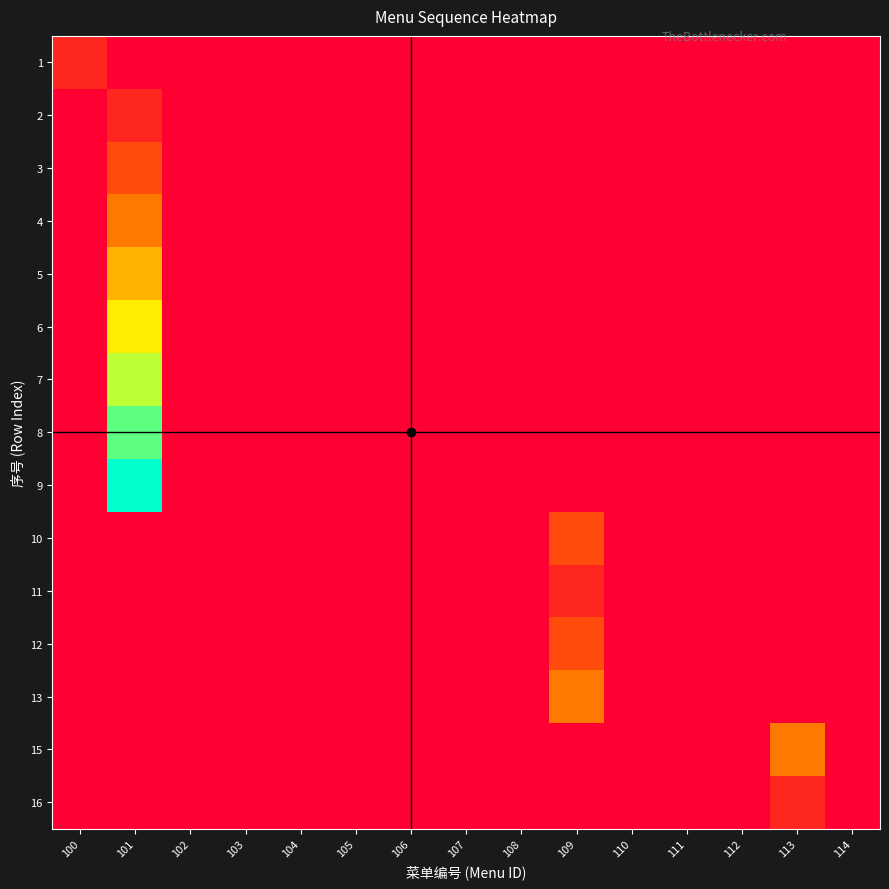

Rank the series at 101 from lowest to highest value.

1, 10, 11, 12, 13, 15, 16, 2, 3, 4, 5, 6, 7, 8, 9